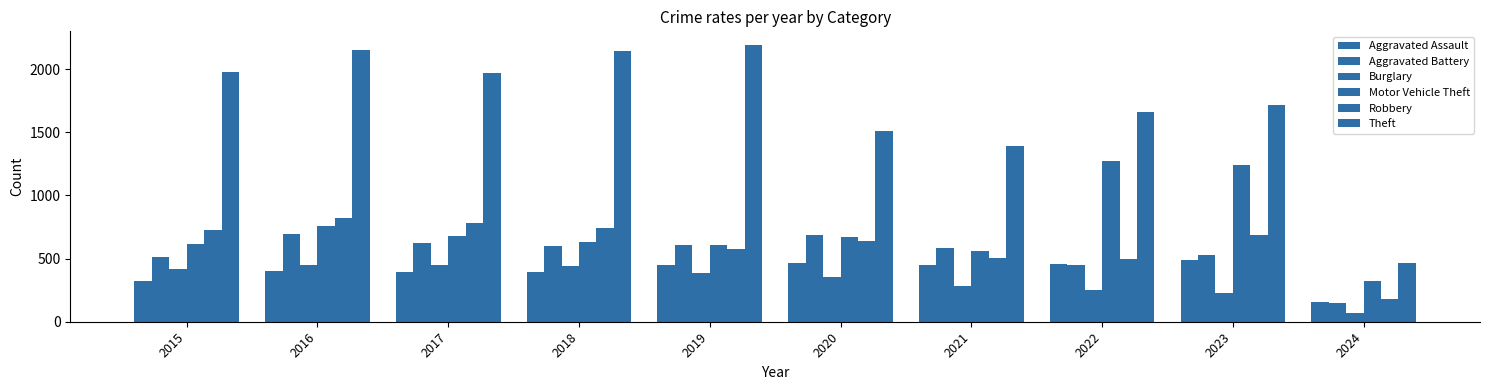

How many groups of bars are there?

10